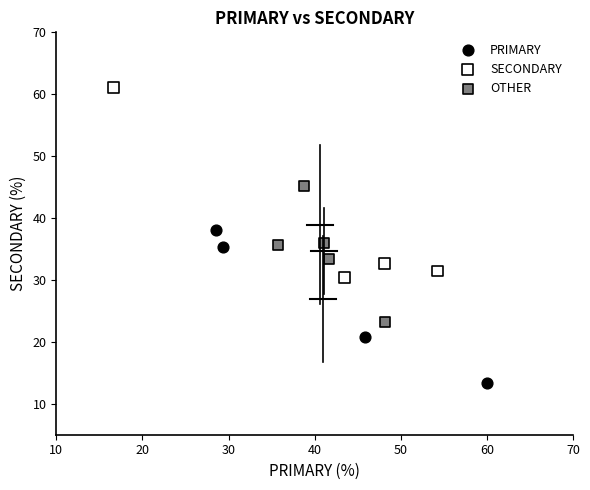

Which series has the widest spread of Y values?

SECONDARY